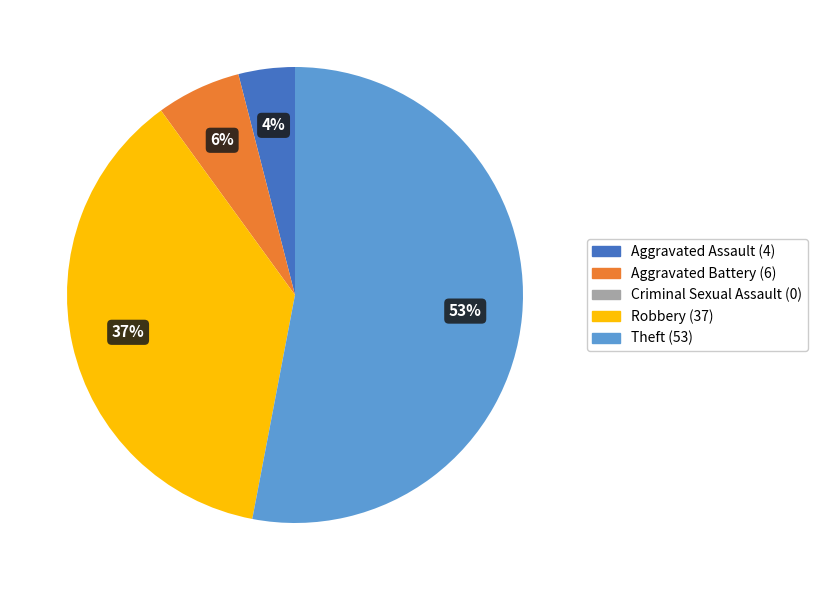

Which has a higher value, Theft or Robbery?

Theft